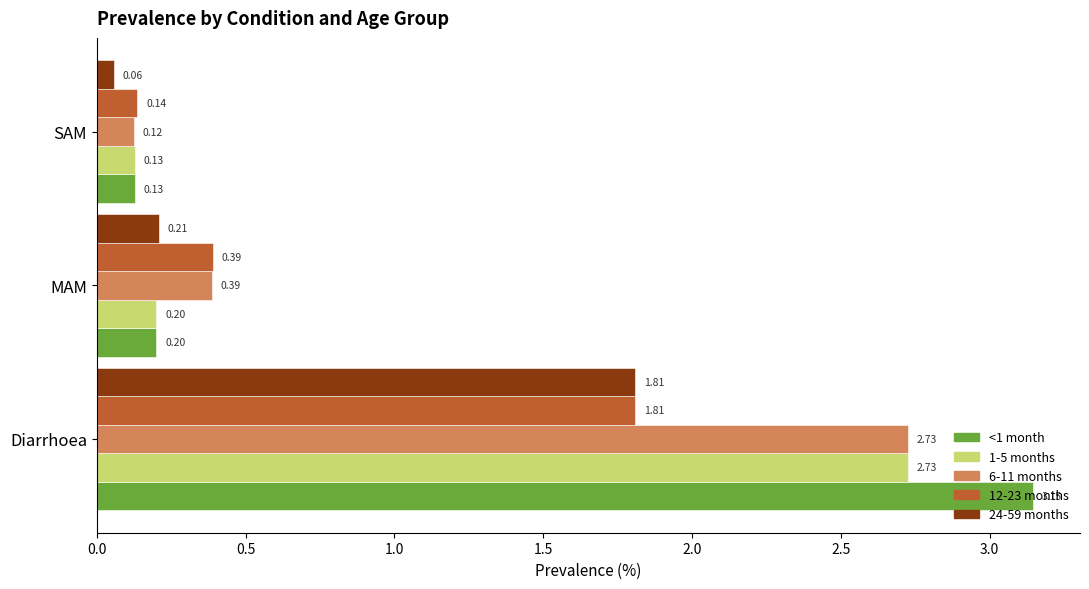

How many distinct data groups are displayed?

5